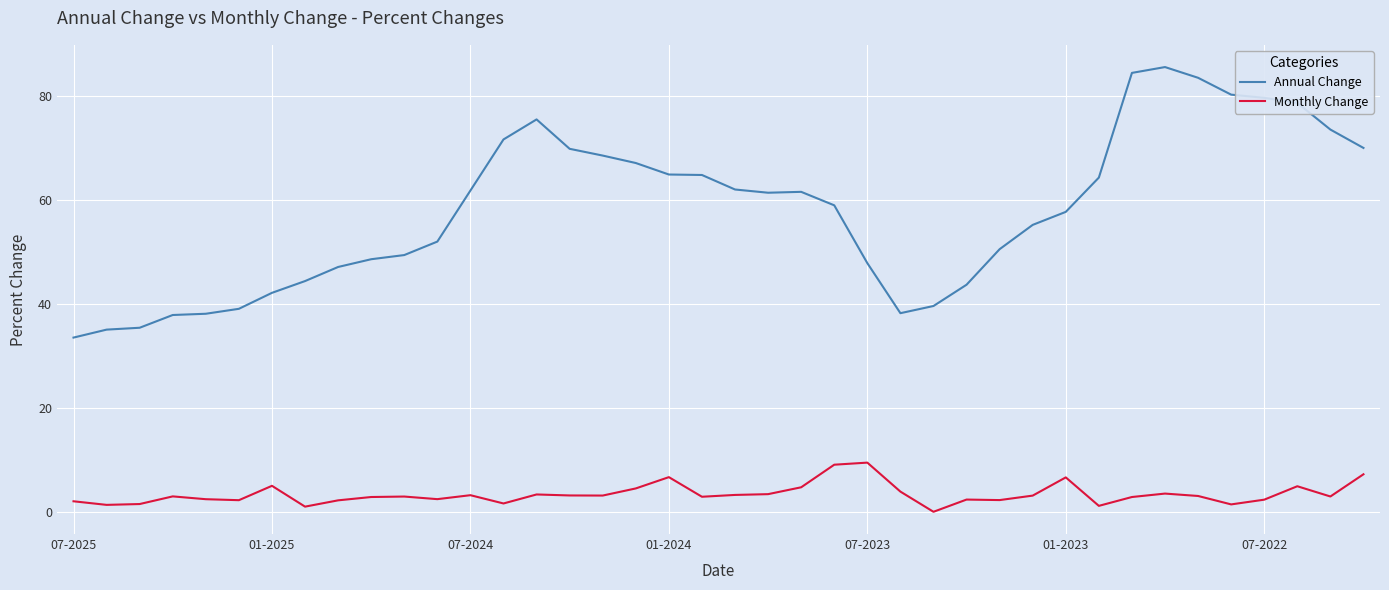

True or false: Annual Change and Monthly Change cross at least once.

False